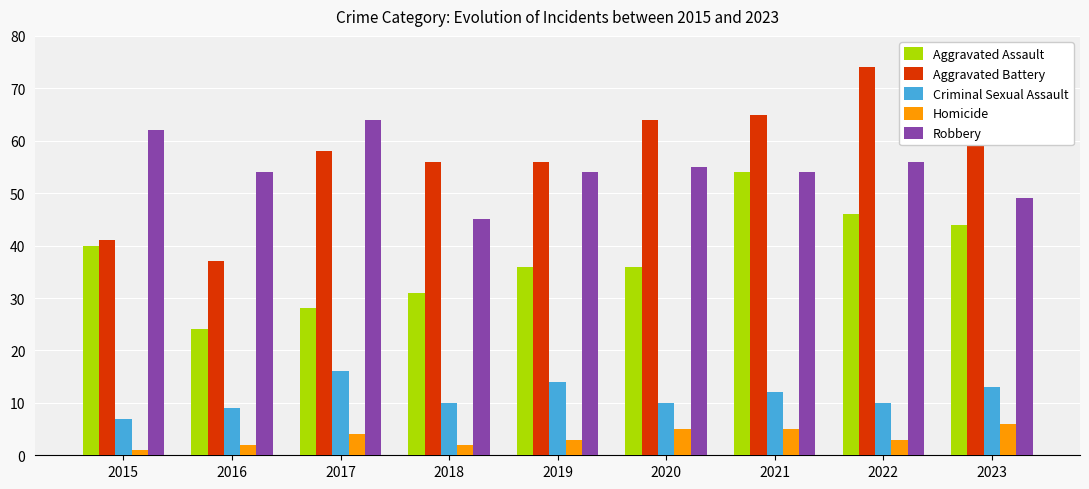

Rank the series by their maximum value, from highest to lowest.

Aggravated Battery, Robbery, Aggravated Assault, Criminal Sexual Assault, Homicide